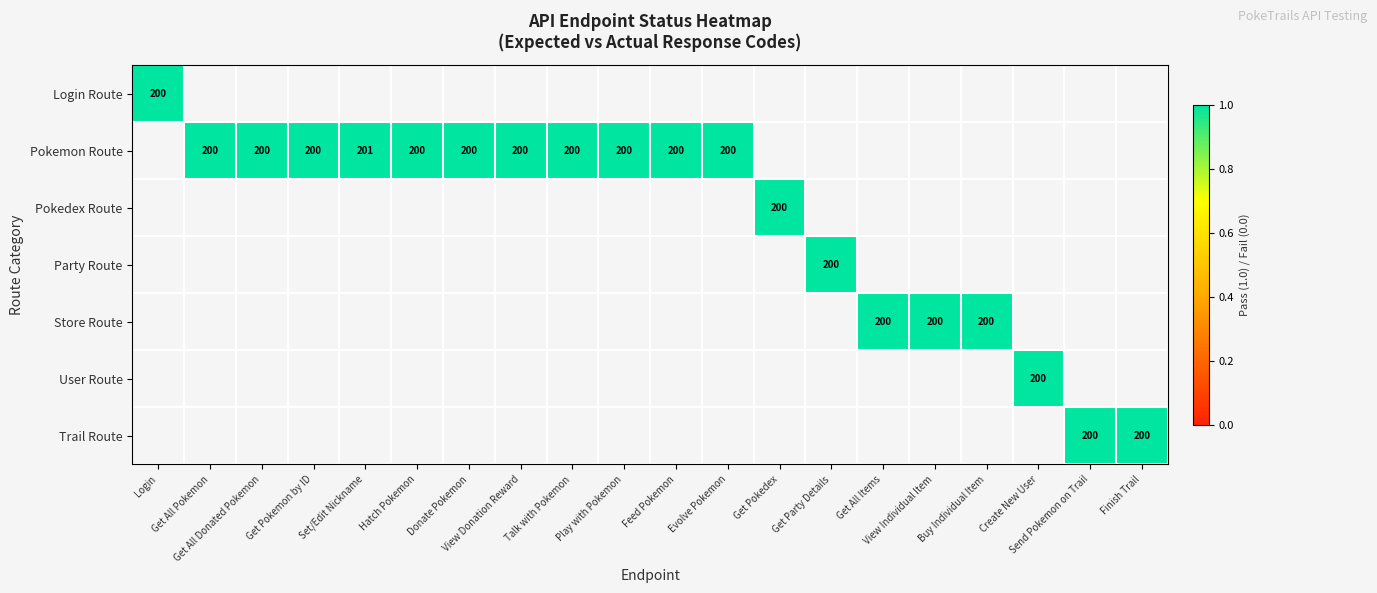

The actual series shows 342 at 9. True or false?

False